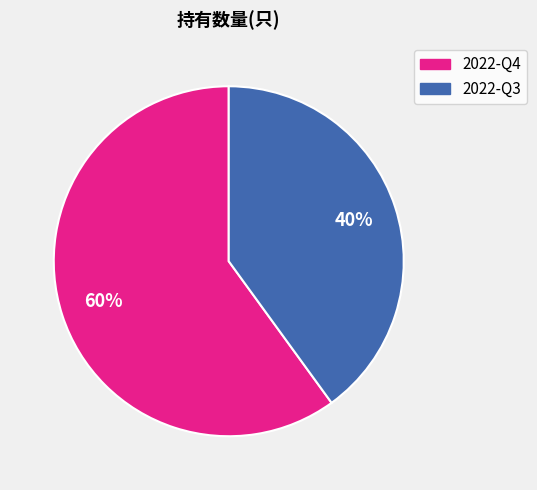

Is there a majority slice in this chart?

Yes